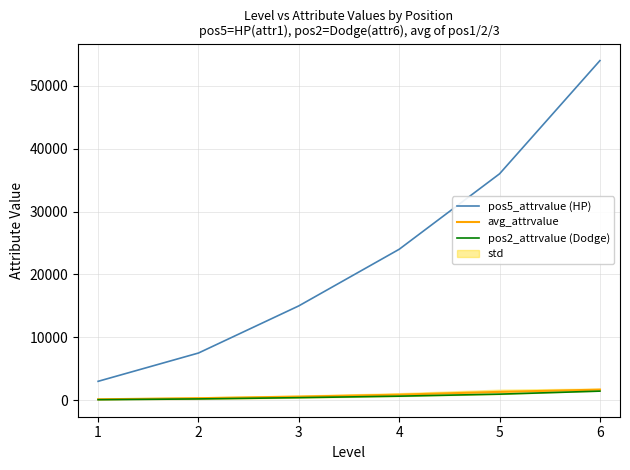

What is the difference between the maximum and minimum values in the pos2_attrvalue (Dodge) series?

1360.0